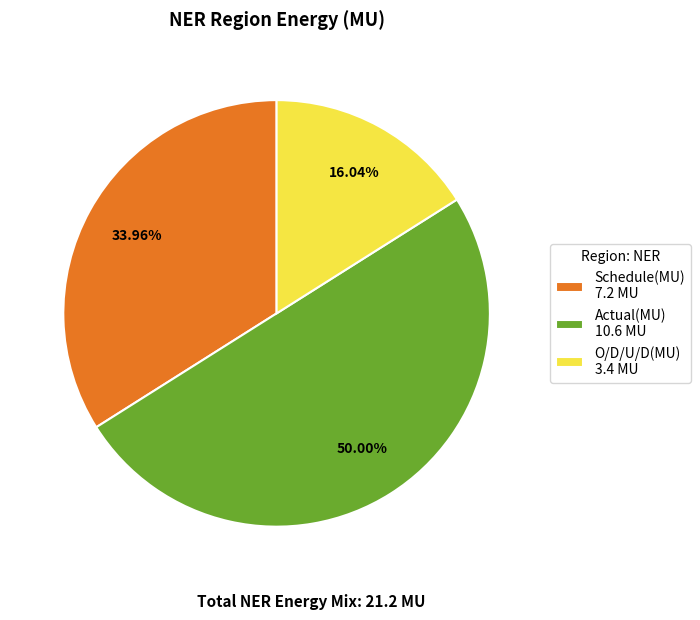

What is the ratio of the value at Actual(MU) to the value at O/D/U/D(MU)?

3.1